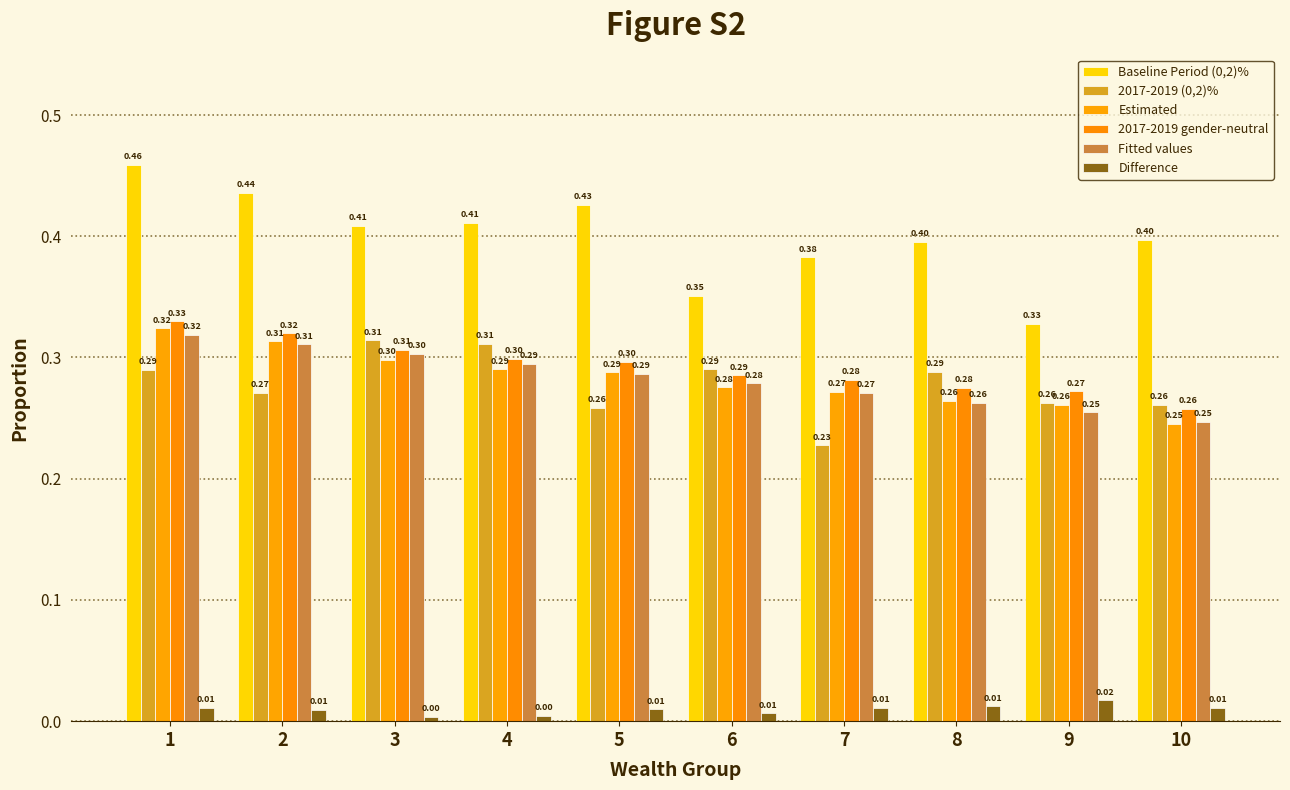

Are the bars horizontal?

No